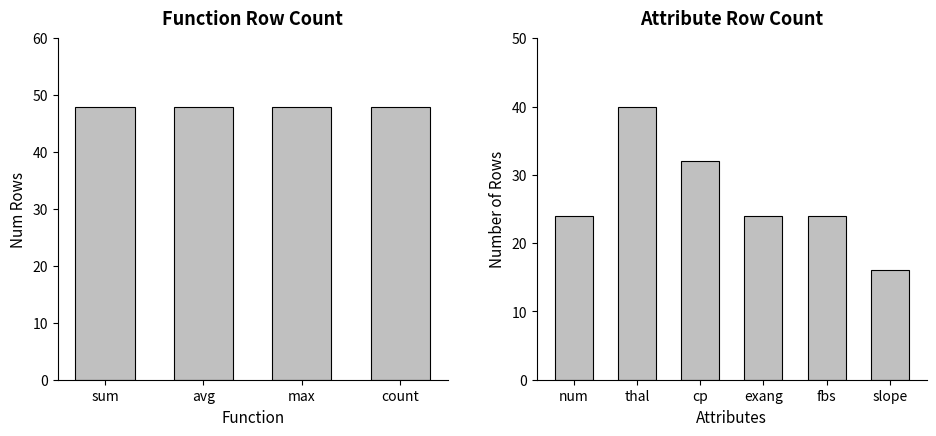

What is the value of the 2nd bar from the left?

40